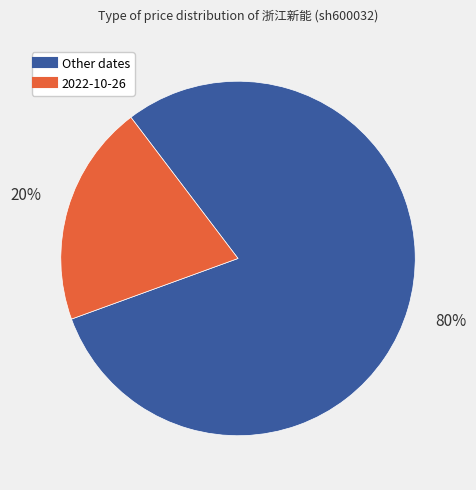

Does any single category account for the majority?

Yes